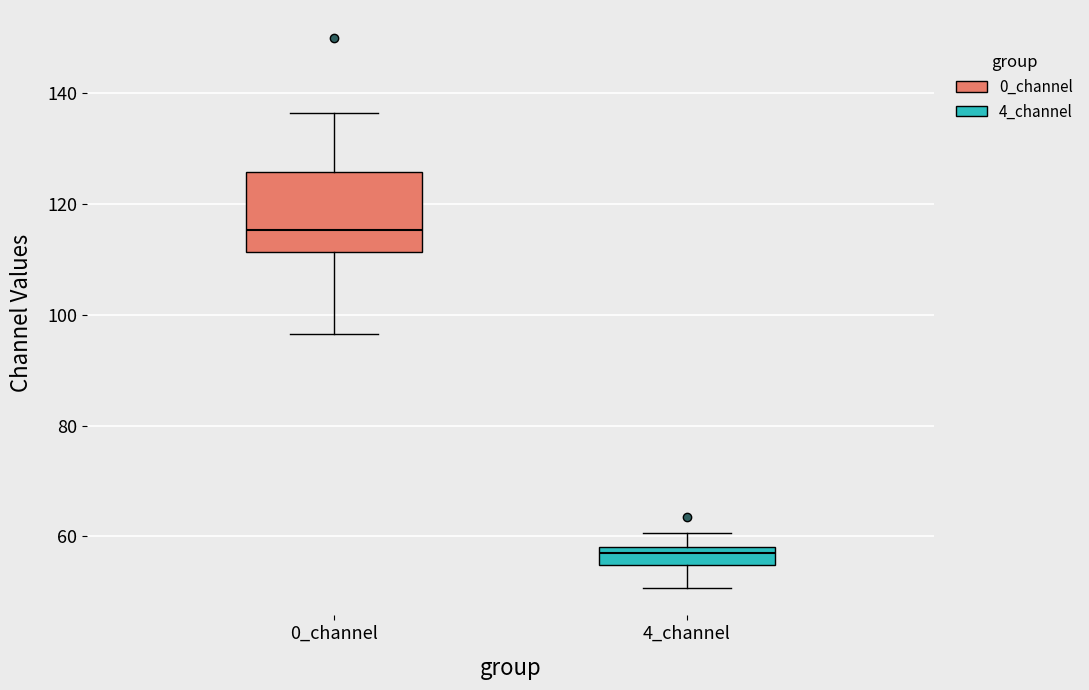

Where is the lower edge of the box for 4_channel on the y-axis? The values are not printed on the chart, so give them approximately, as read against the axis.

54